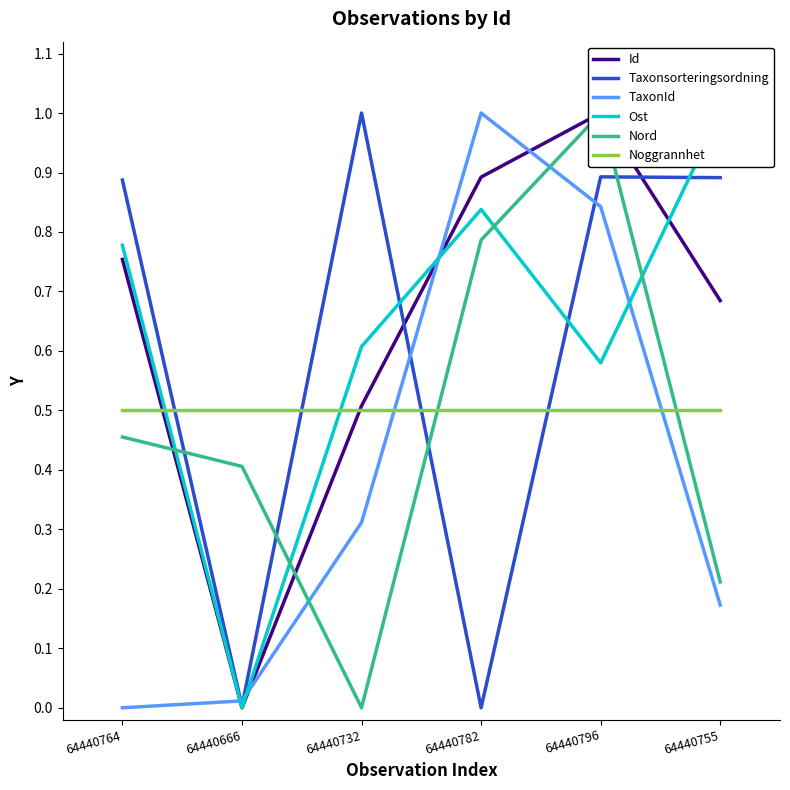

Reading left to right, transcribe all the data shown in this chart.

Id: 0.8	0.0	0.5	0.9	1.0	0.7
Taxonsorteringsordning: 0.9	0.0	1.0	0.0	0.9	0.9
TaxonId: 0.0	0.0	0.3	1.0	0.8	0.2
Ost: 0.8	0.0	0.6	0.8	0.6	1.0
Nord: 0.5	0.4	0.0	0.8	1.0	0.2
Noggrannhet: 0.5	0.5	0.5	0.5	0.5	0.5